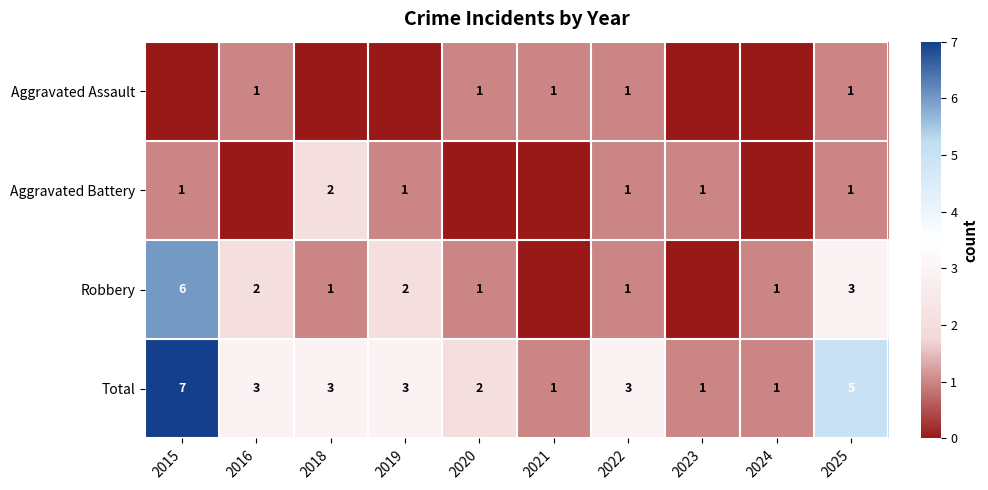

Where does the Total series first go above 3?

2015